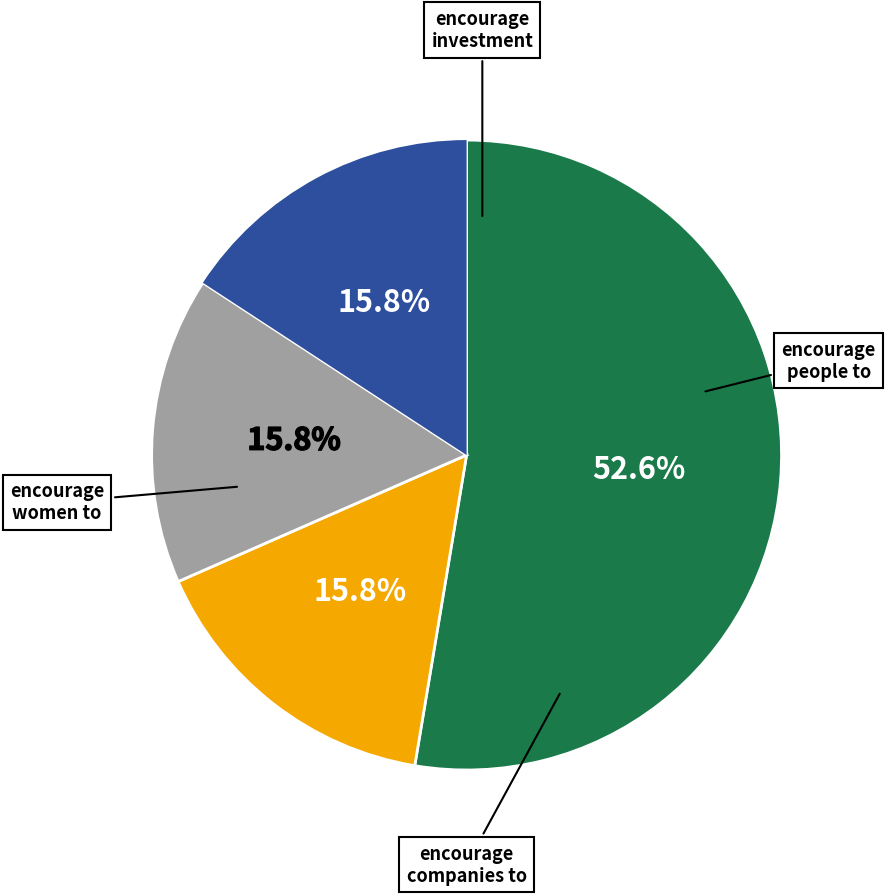

Is there a majority slice in this chart?

Yes